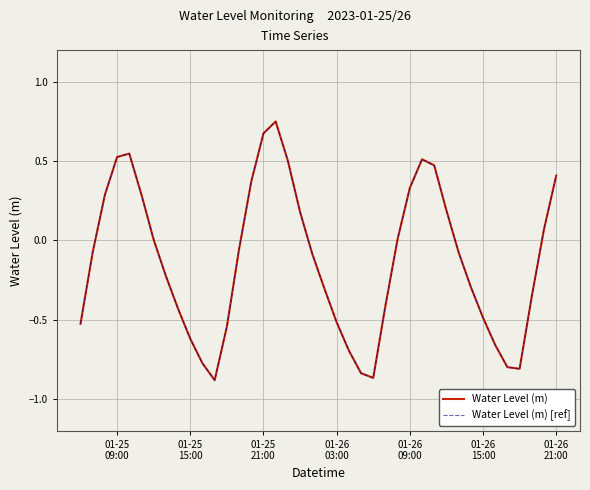

At how many categories does at least one series exceed 0?

17